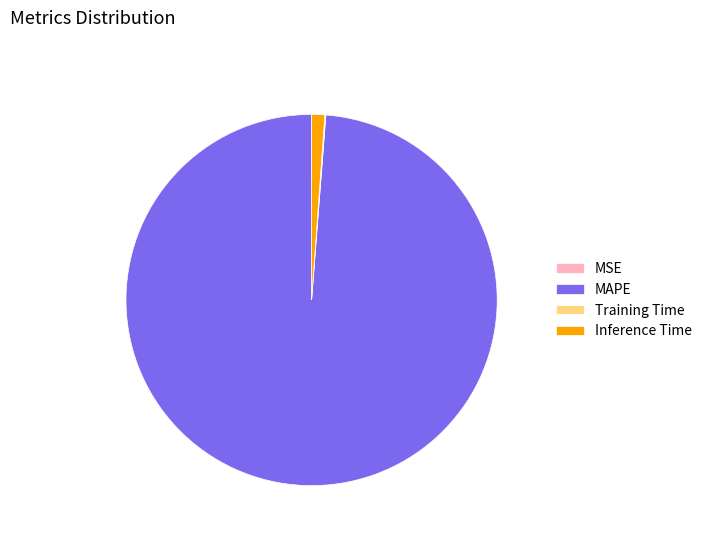

Which category has the biggest portion of the pie?

MAPE